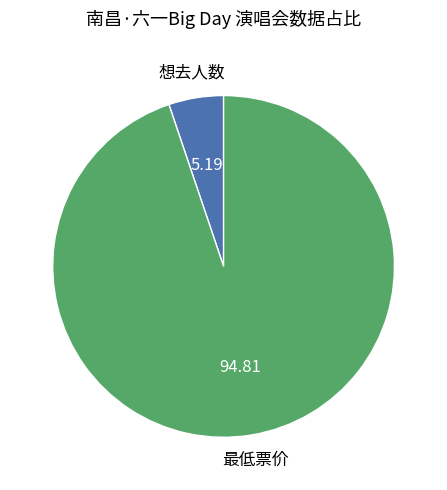

Is there any slice that represents more than half of the pie?

Yes